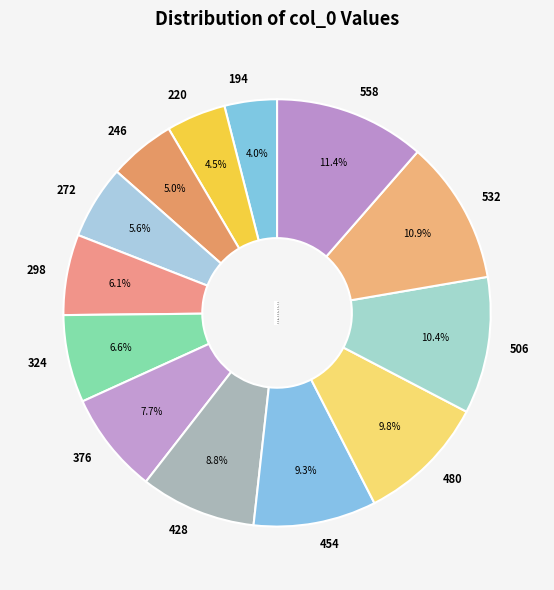

Rank the categories by value from lowest to highest.

194, 220, 246, 272, 298, 324, 376, 428, 454, 480, 506, 532, 558